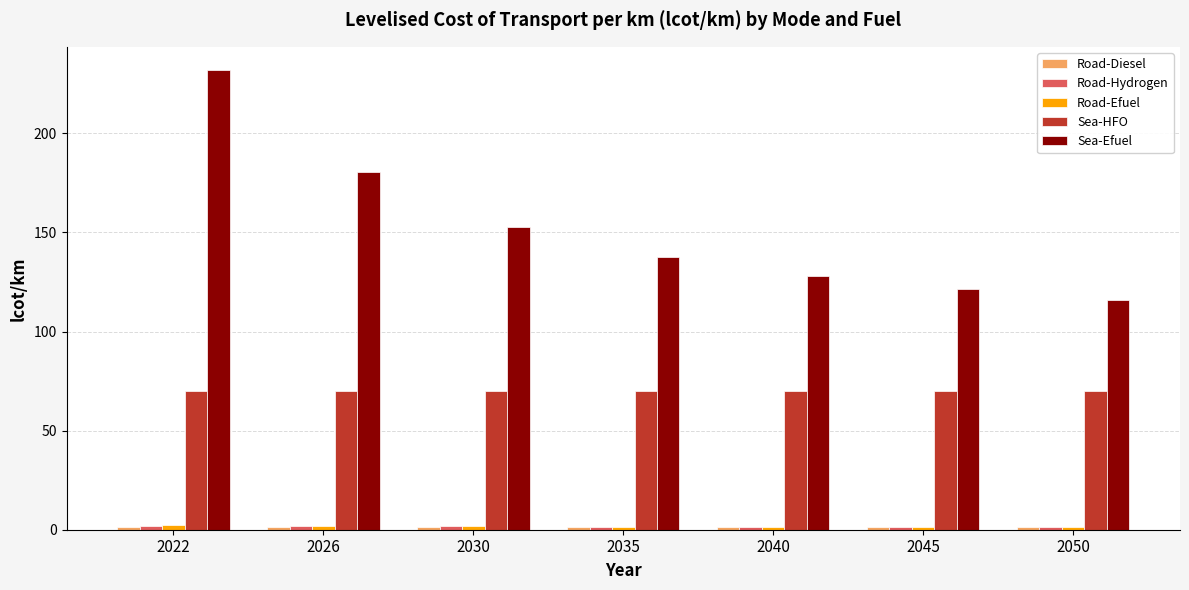

What is the average value of the Sea-HFO series?

69.9